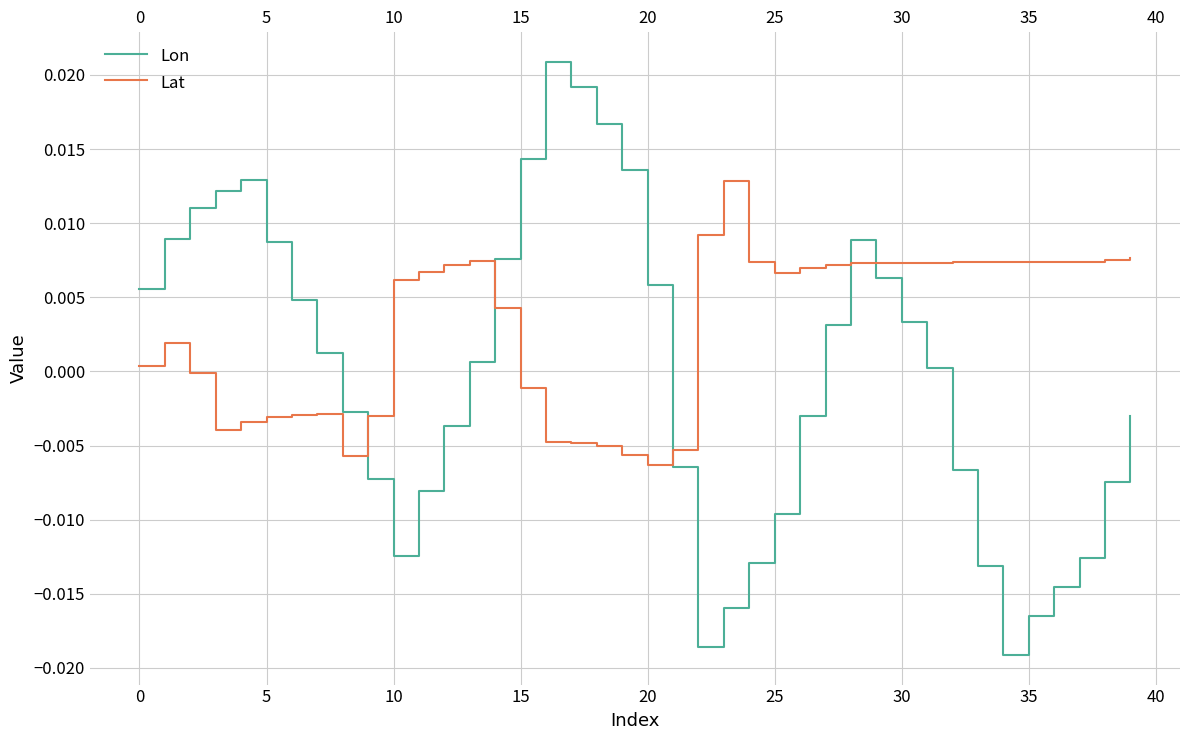

Which series has the largest total across all categories?

Lat